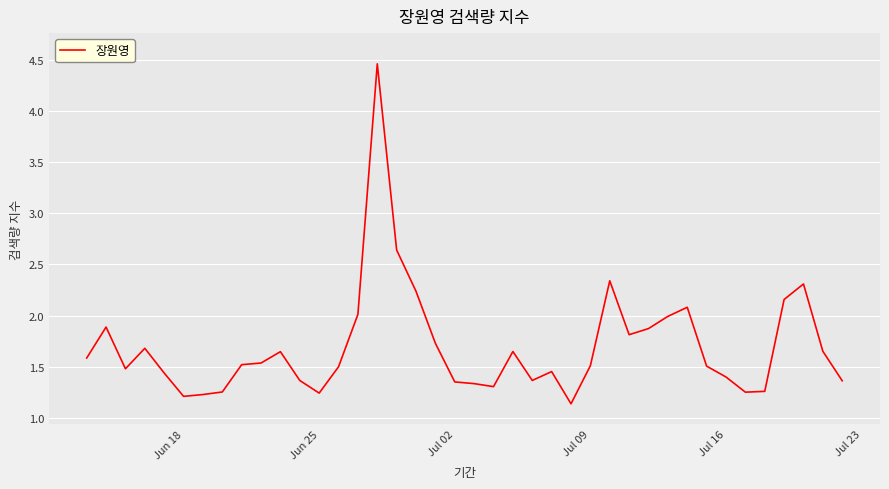

What is the difference between the maximum and minimum values?

3.3